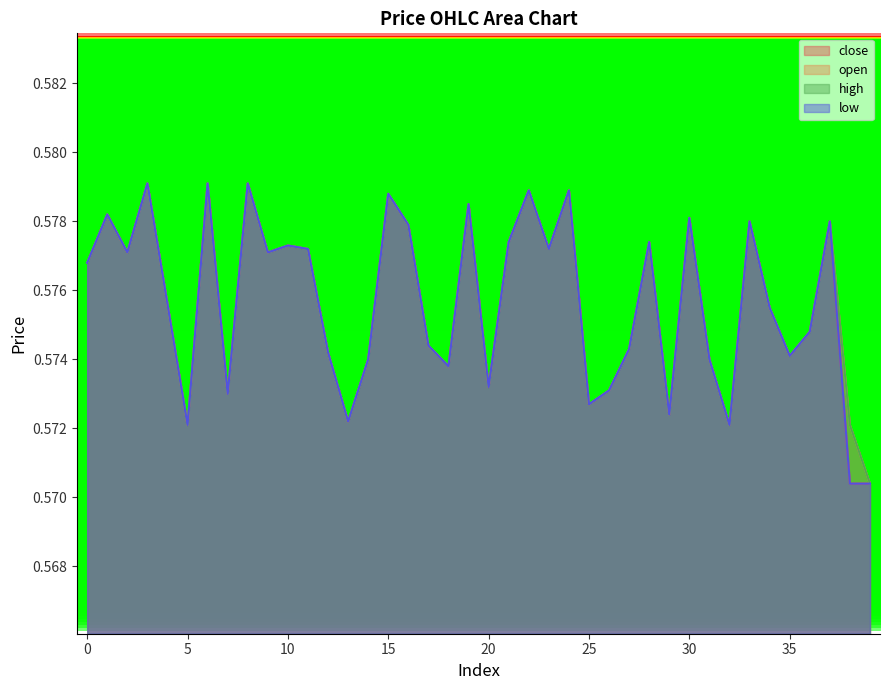

Which series changed the most between 29 and 32?

close